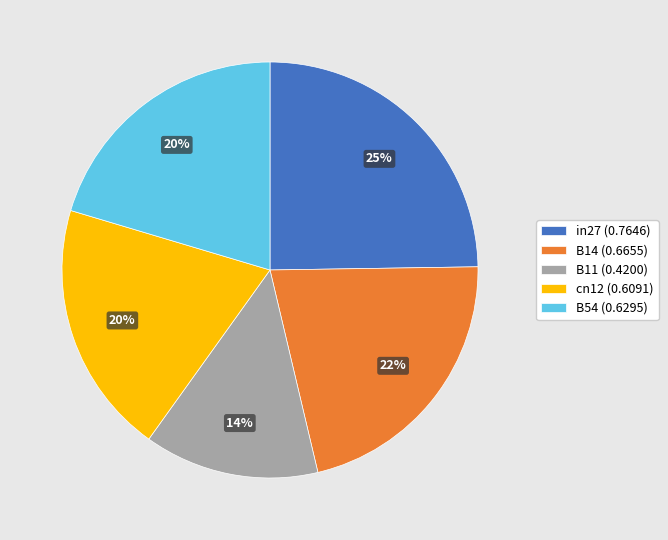

Is the sum of B11 (0.4200) and B14 (0.6655) greater than half?

No